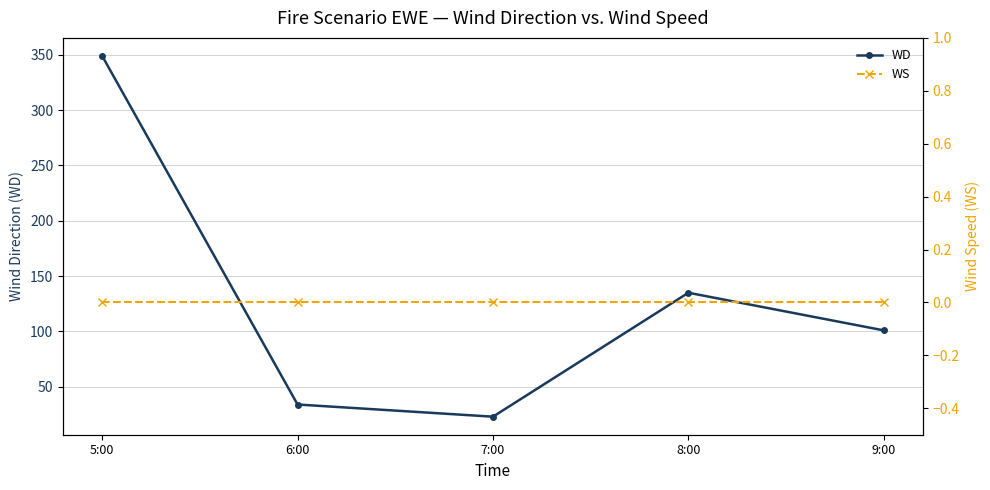

Rank the series by their average value, from lowest to highest.

WS, WD